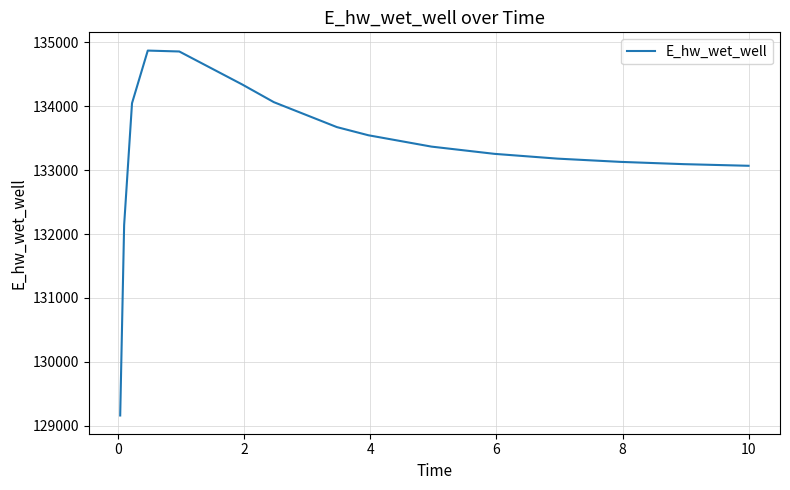

What is the smallest value displayed?

129161.3